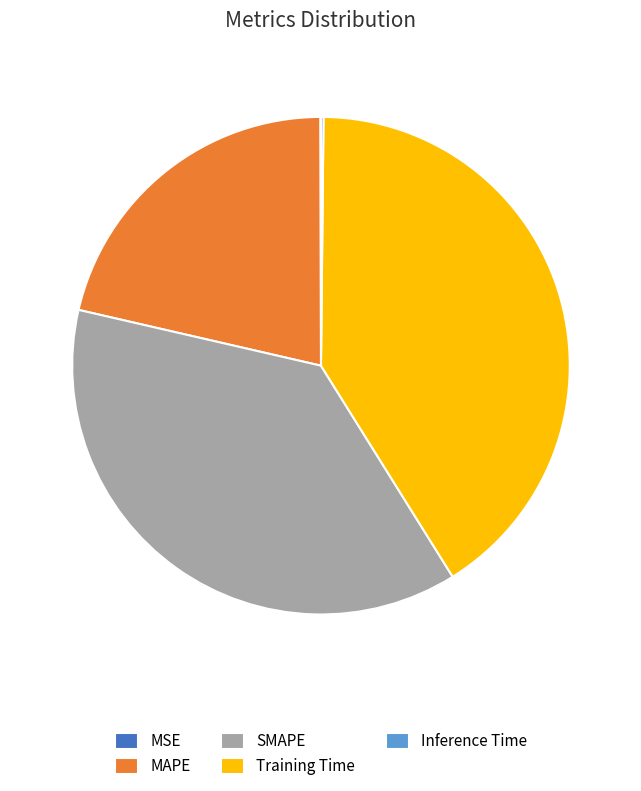

Does SMAPE represent more than half of the total?

No